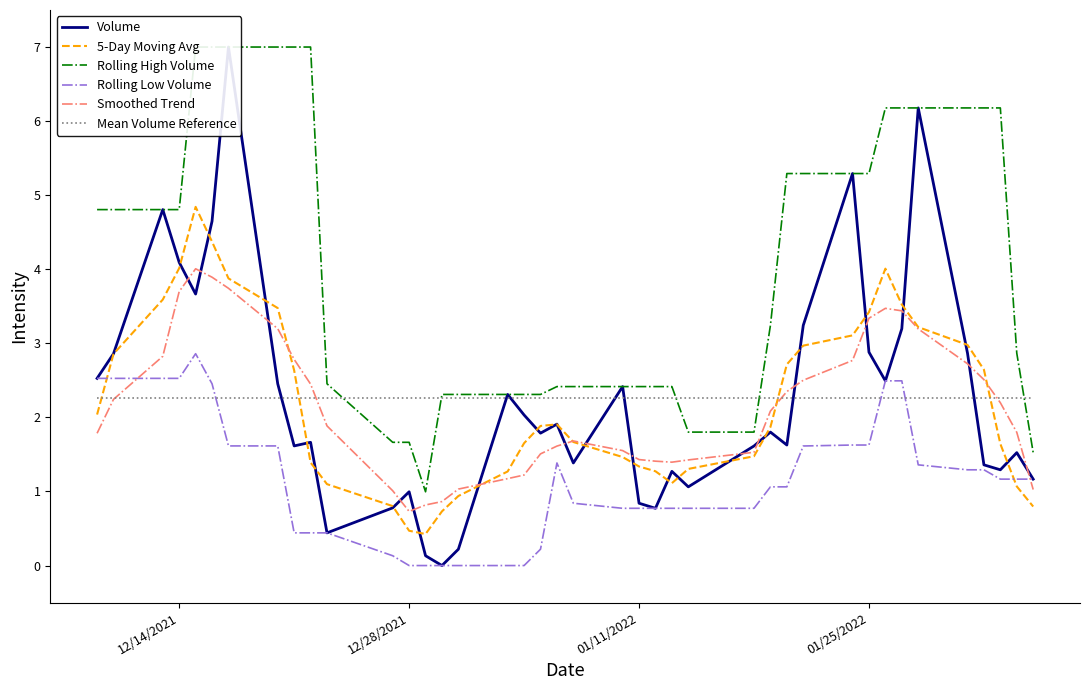

In 5-Day Moving Avg, how many points are higher than both neighbors (excluding endpoints)?

3